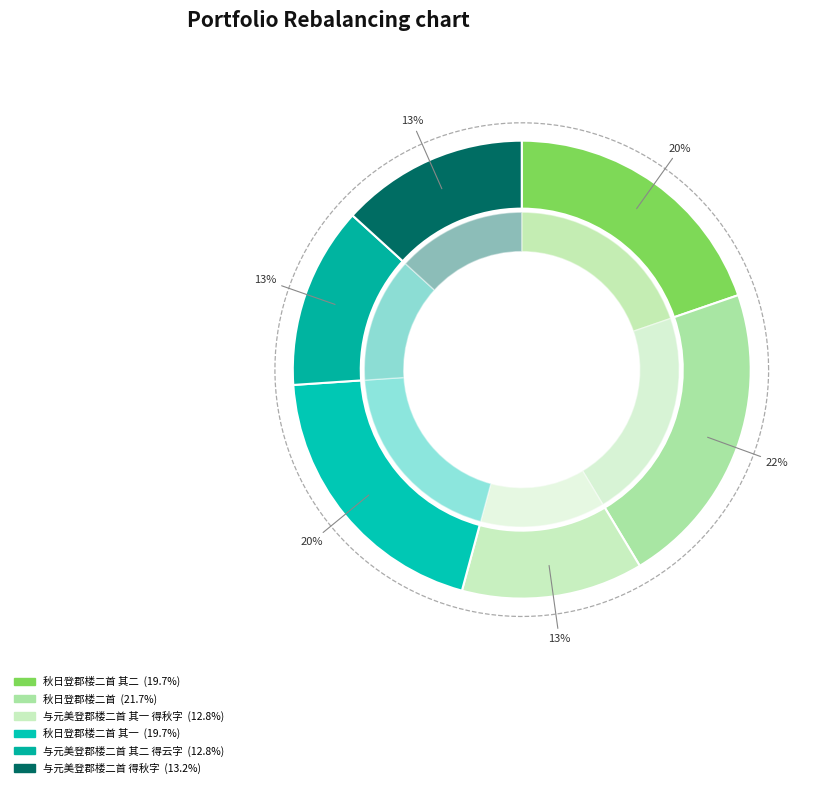

Is there a majority slice in this chart?

No